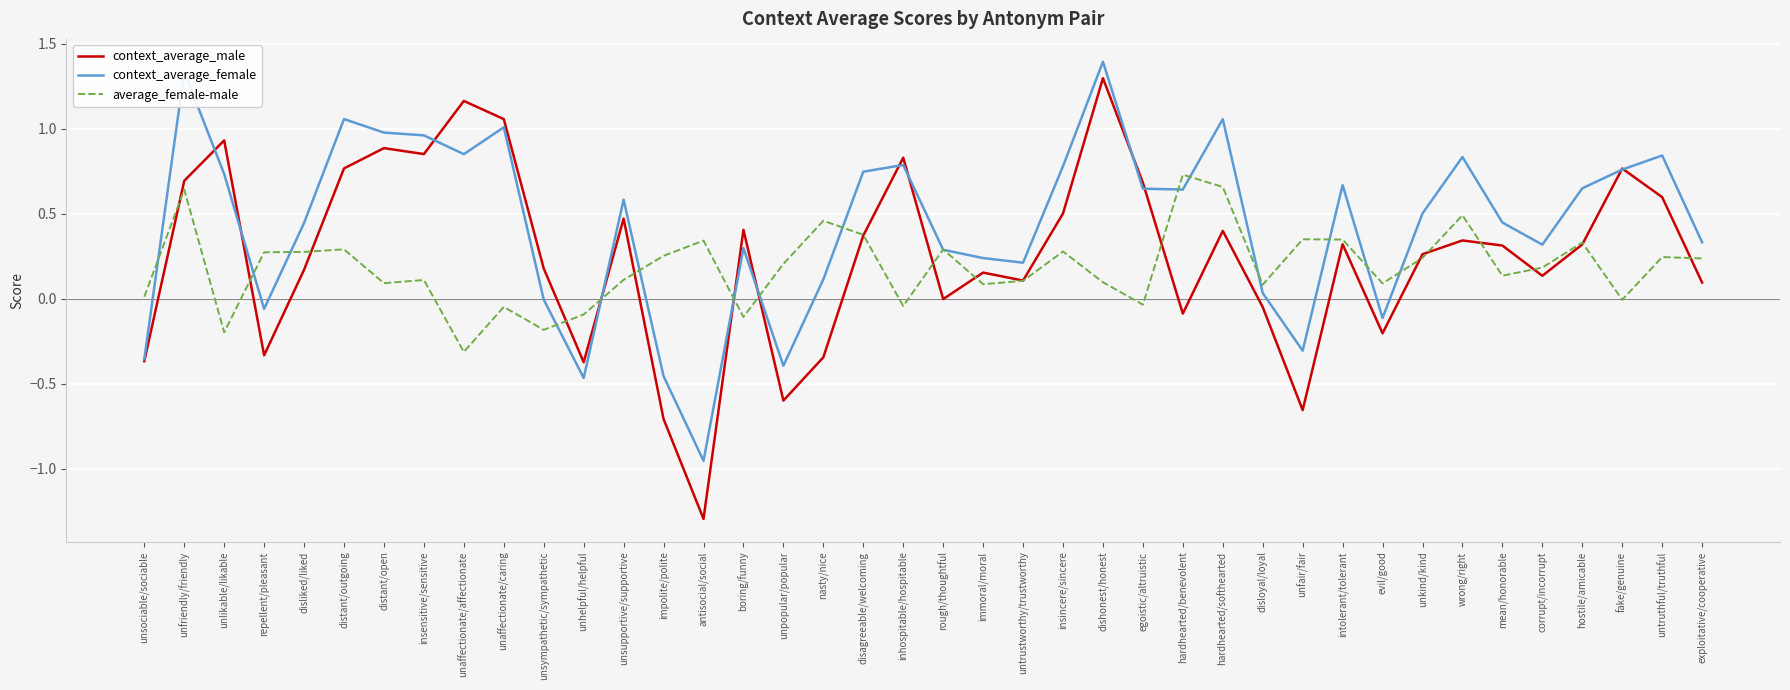

True or false: context_average_male has a value of 0.1 at hostile/amicable.

False